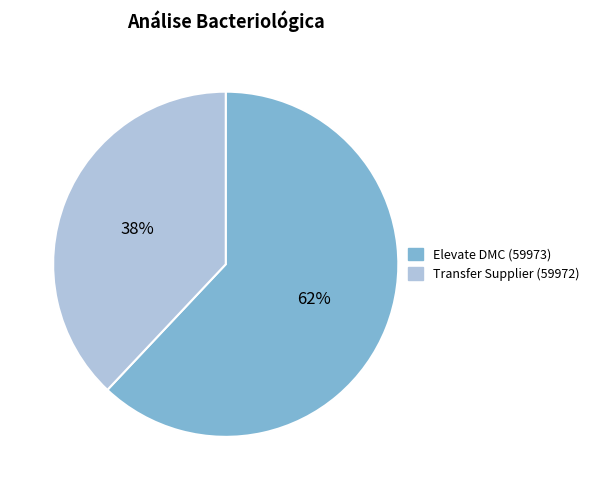

Is the sum of Transfer Supplier (59972) and Elevate DMC (59973) greater than half?

Yes